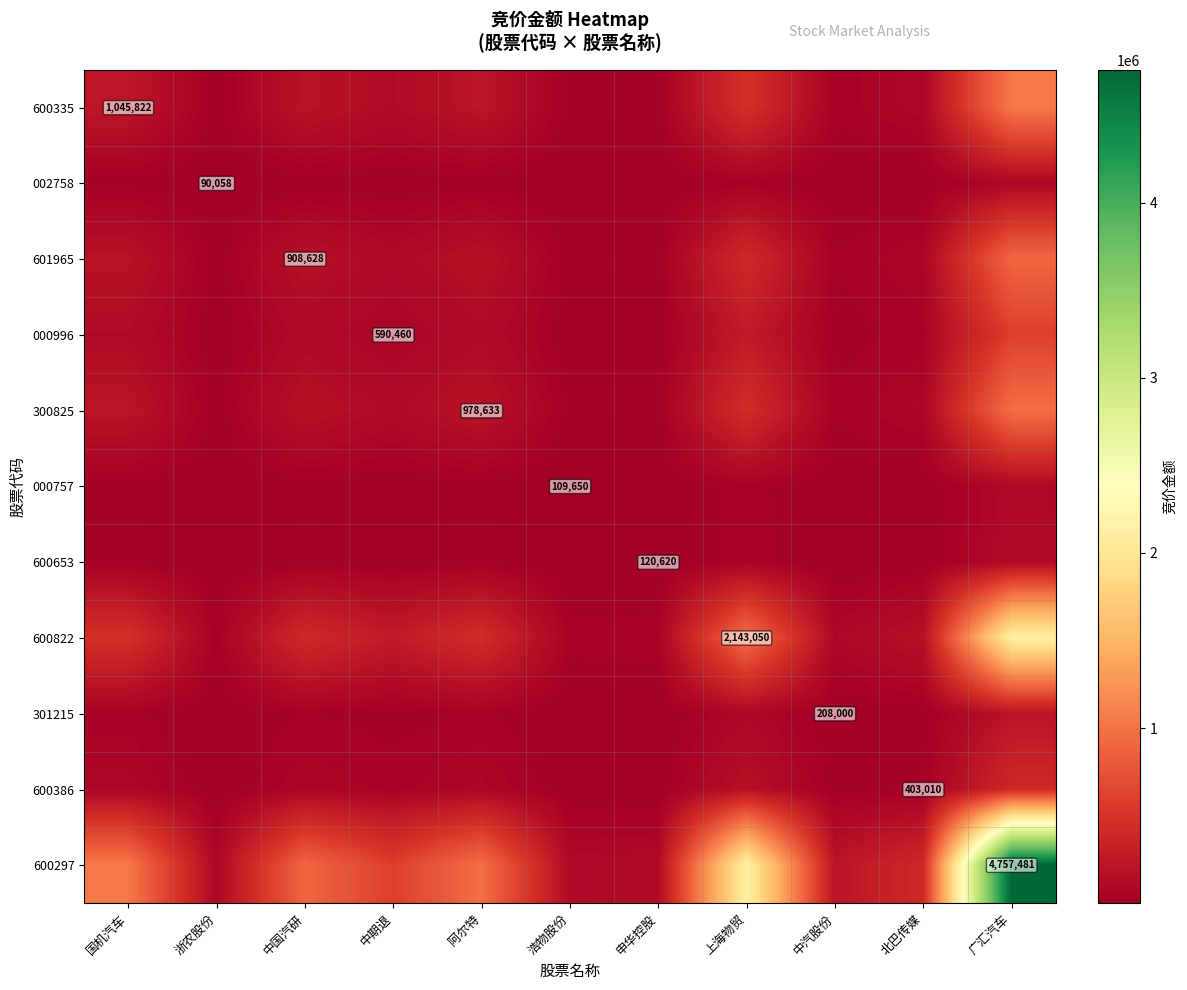

At how many categories does at least one series exceed 148064?

8